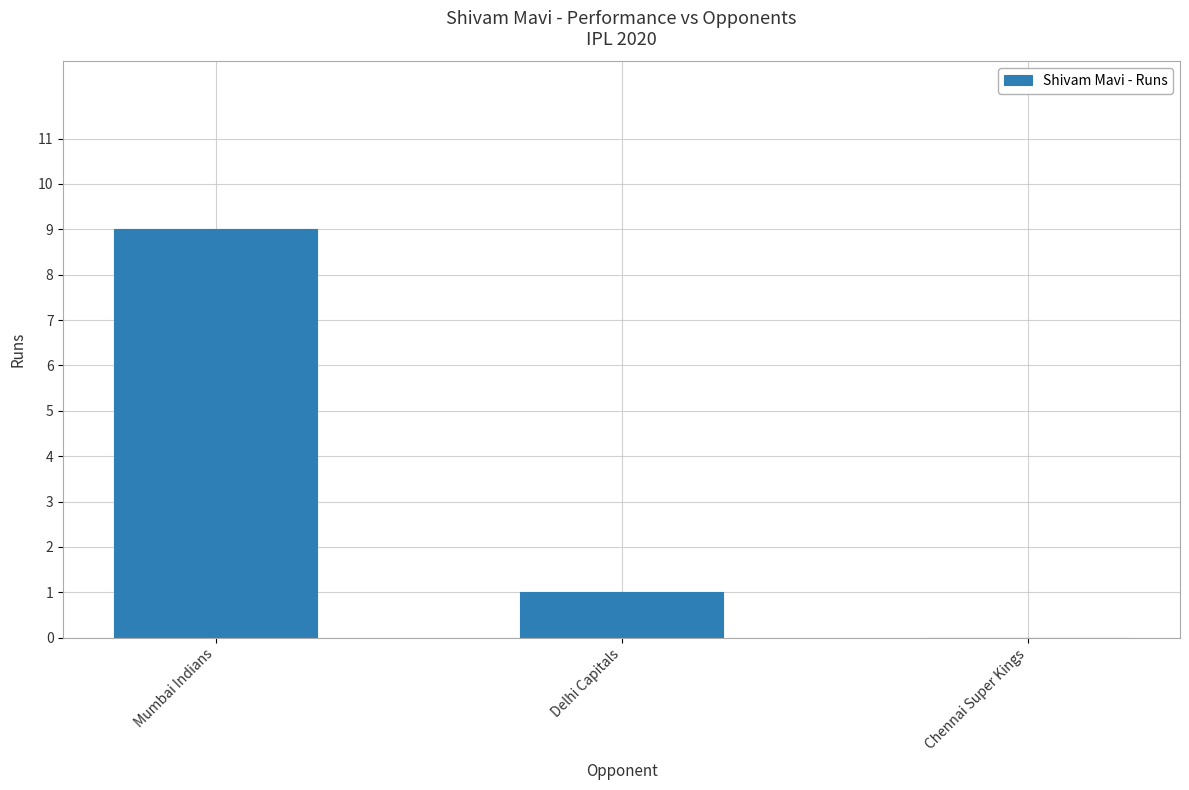

What is the sum of the values at Mumbai Indians and Chennai Super Kings?

9